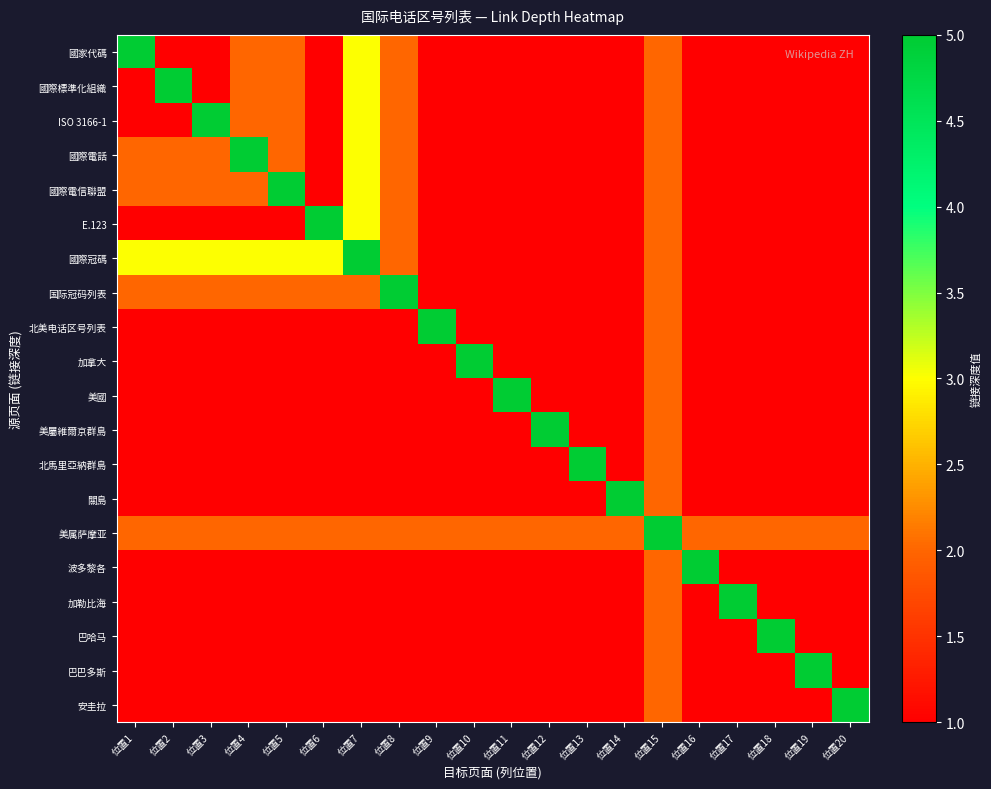

Reading right to left, what are all the values shown in this chart?

國家代碼: 位置20=1	位置19=1	位置18=1	位置17=1	位置16=1	位置15=2	位置14=1	位置13=1	位置12=1	位置11=1	位置10=1	位置9=1	位置8=2	位置7=3	位置6=1	位置5=2	位置4=2	位置3=1	位置2=1	位置1=5
國際標準化組織: 位置20=1	位置19=1	位置18=1	位置17=1	位置16=1	位置15=2	位置14=1	位置13=1	位置12=1	位置11=1	位置10=1	位置9=1	位置8=2	位置7=3	位置6=1	位置5=2	位置4=2	位置3=1	位置2=5	位置1=1
ISO 3166-1: 位置20=1	位置19=1	位置18=1	位置17=1	位置16=1	位置15=2	位置14=1	位置13=1	位置12=1	位置11=1	位置10=1	位置9=1	位置8=2	位置7=3	位置6=1	位置5=2	位置4=2	位置3=5	位置2=1	位置1=1
國際電話: 位置20=1	位置19=1	位置18=1	位置17=1	位置16=1	位置15=2	位置14=1	位置13=1	位置12=1	位置11=1	位置10=1	位置9=1	位置8=2	位置7=3	位置6=1	位置5=2	位置4=5	位置3=2	位置2=2	位置1=2
國際電信聯盟: 位置20=1	位置19=1	位置18=1	位置17=1	位置16=1	位置15=2	位置14=1	位置13=1	位置12=1	位置11=1	位置10=1	位置9=1	位置8=2	位置7=3	位置6=1	位置5=5	位置4=2	位置3=2	位置2=2	位置1=2
E.123: 位置20=1	位置19=1	位置18=1	位置17=1	位置16=1	位置15=2	位置14=1	位置13=1	位置12=1	位置11=1	位置10=1	位置9=1	位置8=2	位置7=3	位置6=5	位置5=1	位置4=1	位置3=1	位置2=1	位置1=1
國際冠碼: 位置20=1	位置19=1	位置18=1	位置17=1	位置16=1	位置15=2	位置14=1	位置13=1	位置12=1	位置11=1	位置10=1	位置9=1	位置8=2	位置7=5	位置6=3	位置5=3	位置4=3	位置3=3	位置2=3	位置1=3
国际冠码列表: 位置20=1	位置19=1	位置18=1	位置17=1	位置16=1	位置15=2	位置14=1	位置13=1	位置12=1	位置11=1	位置10=1	位置9=1	位置8=5	位置7=2	位置6=2	位置5=2	位置4=2	位置3=2	位置2=2	位置1=2
北美电话区号列表: 位置20=1	位置19=1	位置18=1	位置17=1	位置16=1	位置15=2	位置14=1	位置13=1	位置12=1	位置11=1	位置10=1	位置9=5	位置8=1	位置7=1	位置6=1	位置5=1	位置4=1	位置3=1	位置2=1	位置1=1
加拿大: 位置20=1	位置19=1	位置18=1	位置17=1	位置16=1	位置15=2	位置14=1	位置13=1	位置12=1	位置11=1	位置10=5	位置9=1	位置8=1	位置7=1	位置6=1	位置5=1	位置4=1	位置3=1	位置2=1	位置1=1
美國: 位置20=1	位置19=1	位置18=1	位置17=1	位置16=1	位置15=2	位置14=1	位置13=1	位置12=1	位置11=5	位置10=1	位置9=1	位置8=1	位置7=1	位置6=1	位置5=1	位置4=1	位置3=1	位置2=1	位置1=1
美屬維爾京群島: 位置20=1	位置19=1	位置18=1	位置17=1	位置16=1	位置15=2	位置14=1	位置13=1	位置12=5	位置11=1	位置10=1	位置9=1	位置8=1	位置7=1	位置6=1	位置5=1	位置4=1	位置3=1	位置2=1	位置1=1
北馬里亞納群島: 位置20=1	位置19=1	位置18=1	位置17=1	位置16=1	位置15=2	位置14=1	位置13=5	位置12=1	位置11=1	位置10=1	位置9=1	位置8=1	位置7=1	位置6=1	位置5=1	位置4=1	位置3=1	位置2=1	位置1=1
關島: 位置20=1	位置19=1	位置18=1	位置17=1	位置16=1	位置15=2	位置14=5	位置13=1	位置12=1	位置11=1	位置10=1	位置9=1	位置8=1	位置7=1	位置6=1	位置5=1	位置4=1	位置3=1	位置2=1	位置1=1
美属萨摩亚: 位置20=2	位置19=2	位置18=2	位置17=2	位置16=2	位置15=5	位置14=2	位置13=2	位置12=2	位置11=2	位置10=2	位置9=2	位置8=2	位置7=2	位置6=2	位置5=2	位置4=2	位置3=2	位置2=2	位置1=2
波多黎各: 位置20=1	位置19=1	位置18=1	位置17=1	位置16=5	位置15=2	位置14=1	位置13=1	位置12=1	位置11=1	位置10=1	位置9=1	位置8=1	位置7=1	位置6=1	位置5=1	位置4=1	位置3=1	位置2=1	位置1=1
加勒比海: 位置20=1	位置19=1	位置18=1	位置17=5	位置16=1	位置15=2	位置14=1	位置13=1	位置12=1	位置11=1	位置10=1	位置9=1	位置8=1	位置7=1	位置6=1	位置5=1	位置4=1	位置3=1	位置2=1	位置1=1
巴哈马: 位置20=1	位置19=1	位置18=5	位置17=1	位置16=1	位置15=2	位置14=1	位置13=1	位置12=1	位置11=1	位置10=1	位置9=1	位置8=1	位置7=1	位置6=1	位置5=1	位置4=1	位置3=1	位置2=1	位置1=1
巴巴多斯: 位置20=1	位置19=5	位置18=1	位置17=1	位置16=1	位置15=2	位置14=1	位置13=1	位置12=1	位置11=1	位置10=1	位置9=1	位置8=1	位置7=1	位置6=1	位置5=1	位置4=1	位置3=1	位置2=1	位置1=1
安圭拉: 位置20=5	位置19=1	位置18=1	位置17=1	位置16=1	位置15=2	位置14=1	位置13=1	位置12=1	位置11=1	位置10=1	位置9=1	位置8=1	位置7=1	位置6=1	位置5=1	位置4=1	位置3=1	位置2=1	位置1=1